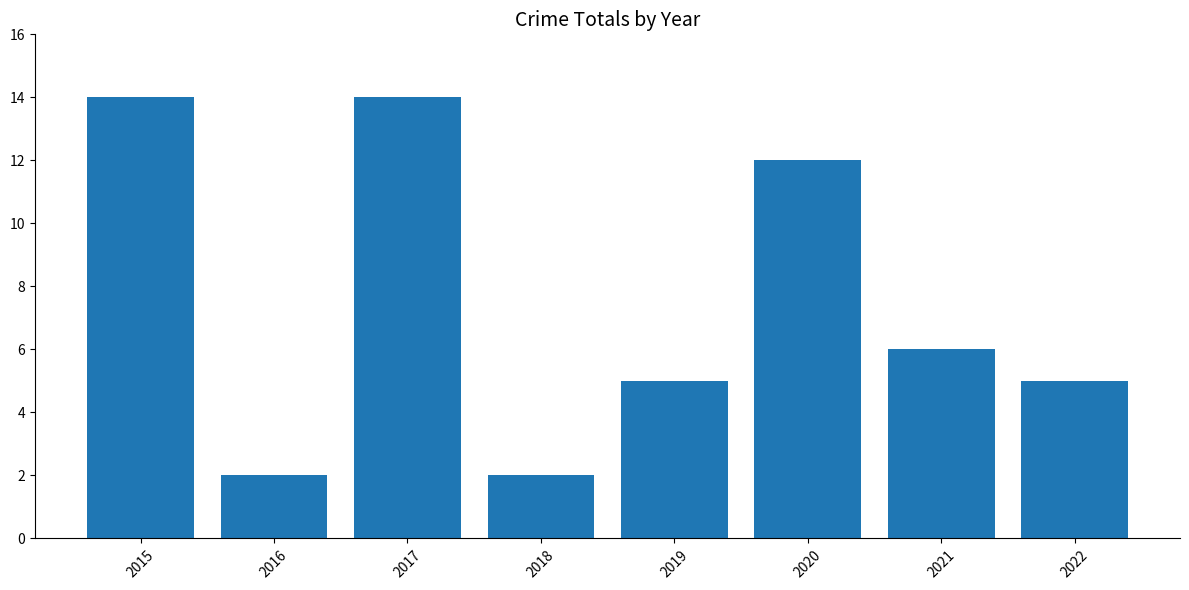

Count the number of data series in this chart.

1